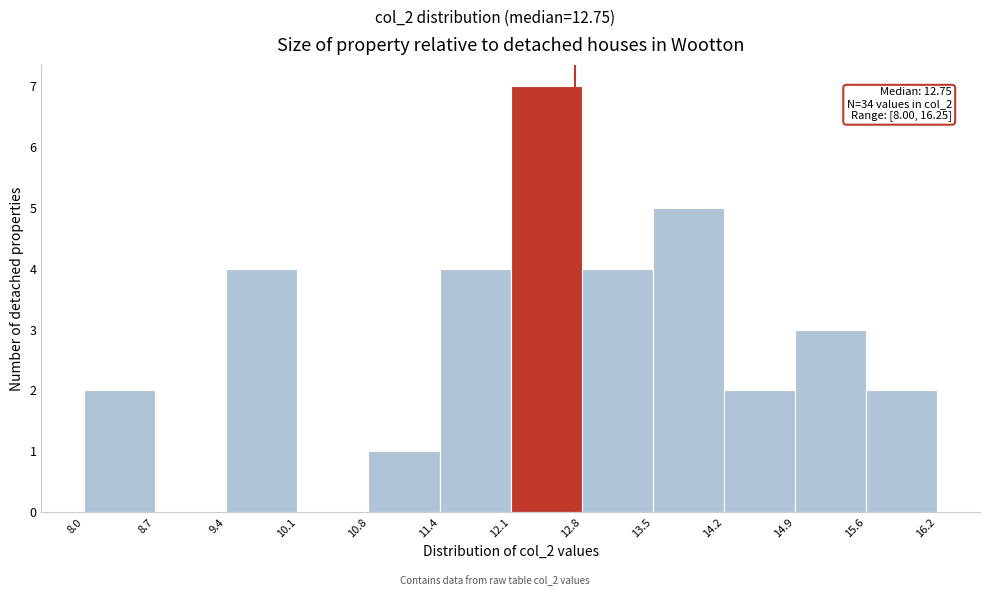

Which range on the x-axis has the tallest bar?

12.1 to 12.8